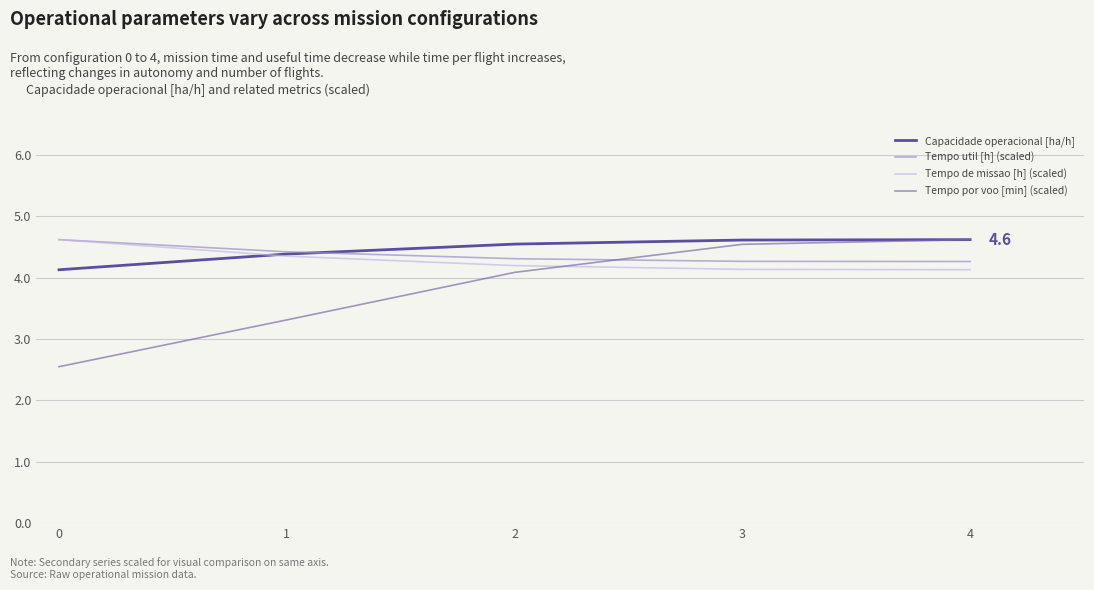

At how many categories does at least one series exceed 4?

5